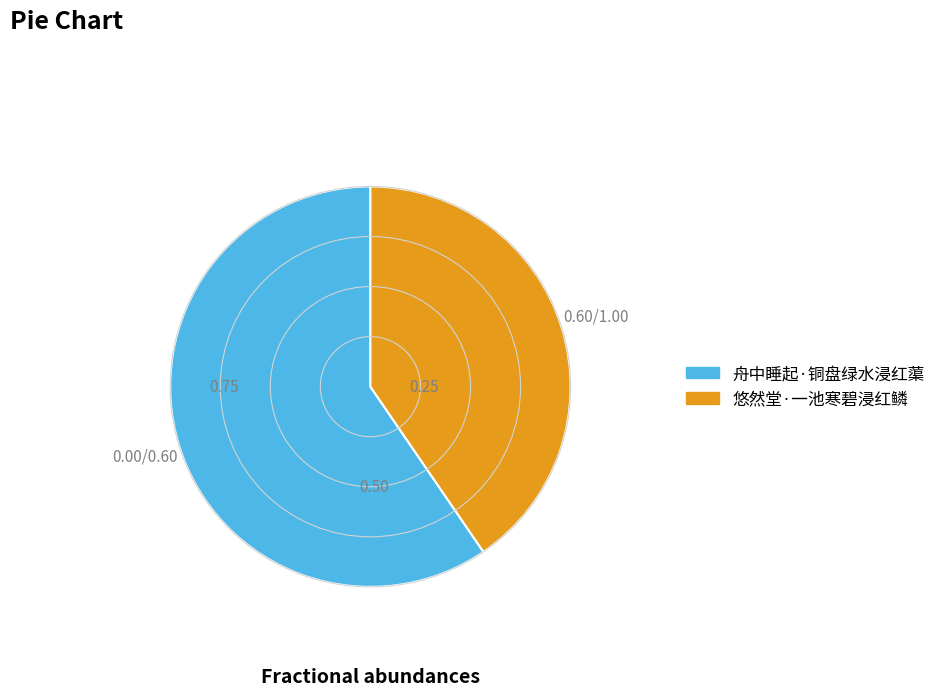

Combined, do 舟中睡起·铜盘绿水浸红蕖 and 悠然堂·一池寒碧浸红鳞 account for over 50%?

Yes